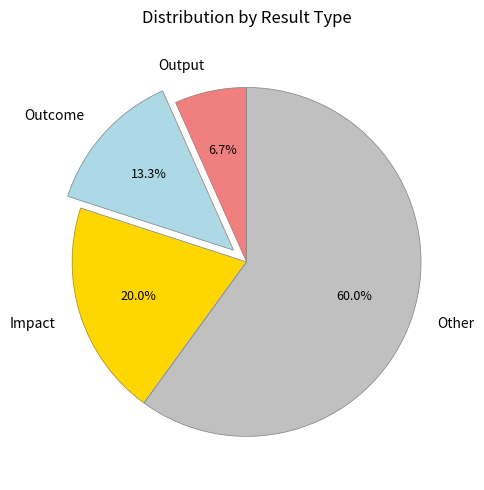

What is the total percentage of Impact and Output?

26.7%